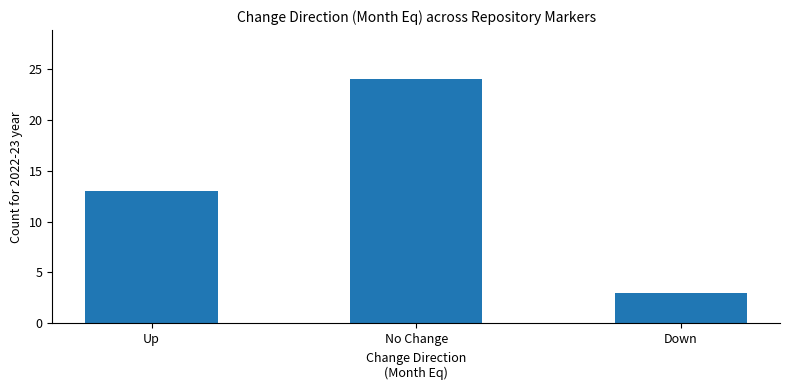

True or false: the data shows 13 at Up.

True